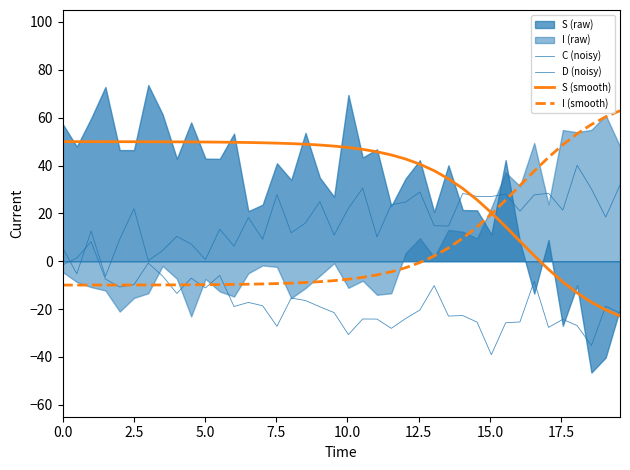

Is the value of D (noisy) at 31 greater than the value of C (noisy) at 33?

Yes